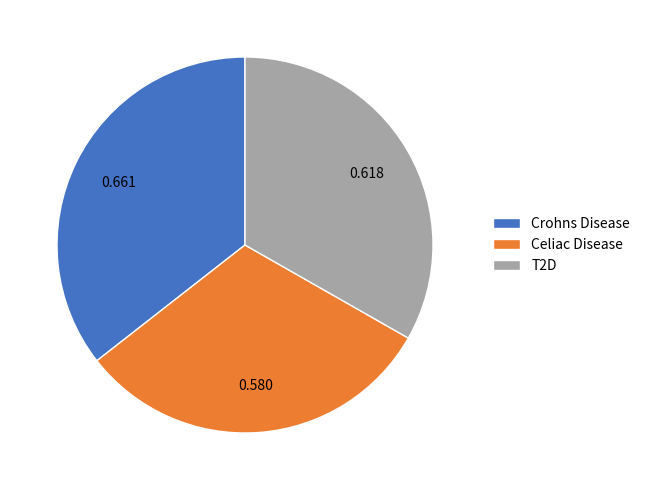

Which category has the biggest portion of the pie?

Crohns Disease